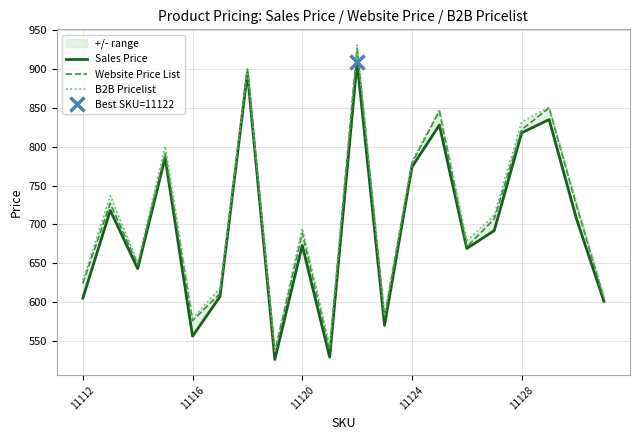

What is the sum of all B2B Pricelist values?

14242